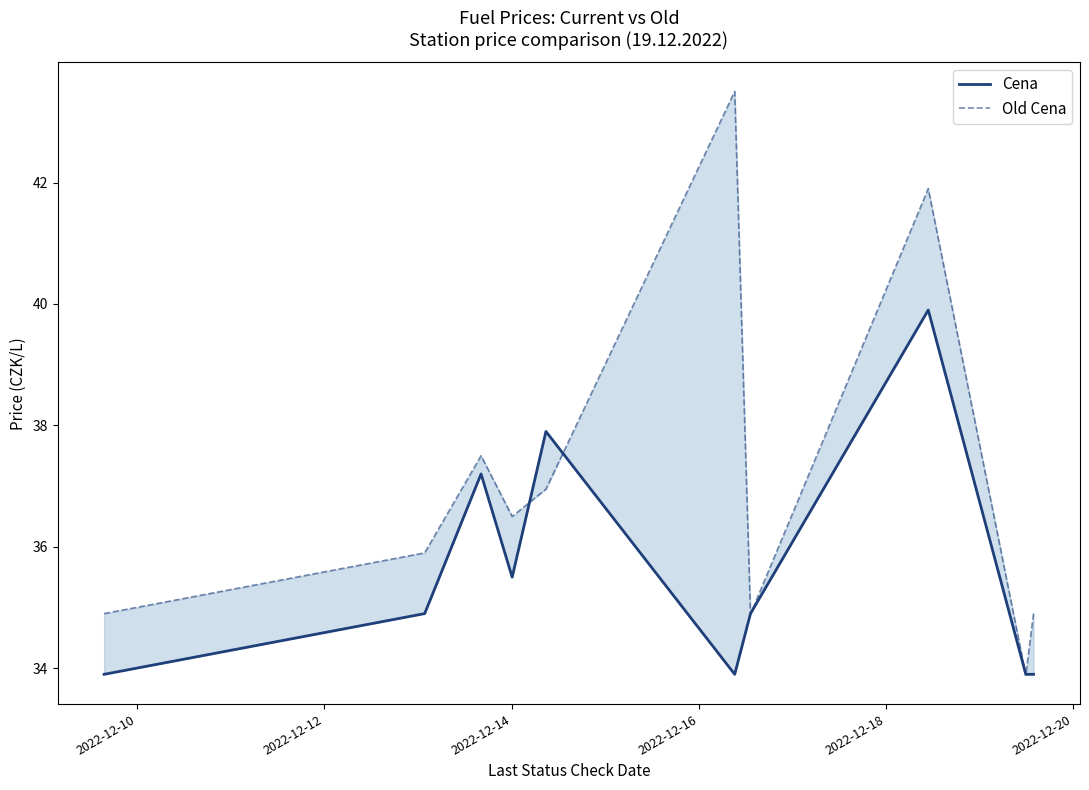

Which series has the largest total across all categories?

Old Cena